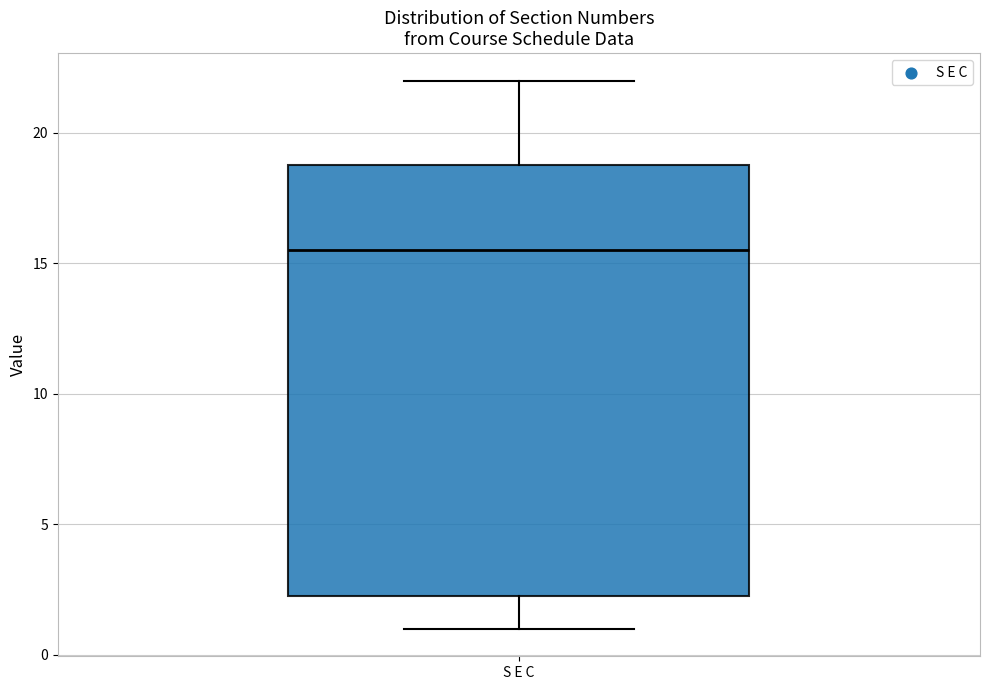

Where does the median line of the box for S E C sit on the y-axis? The values are not printed on the chart, so give them approximately, as read against the axis.

15.5